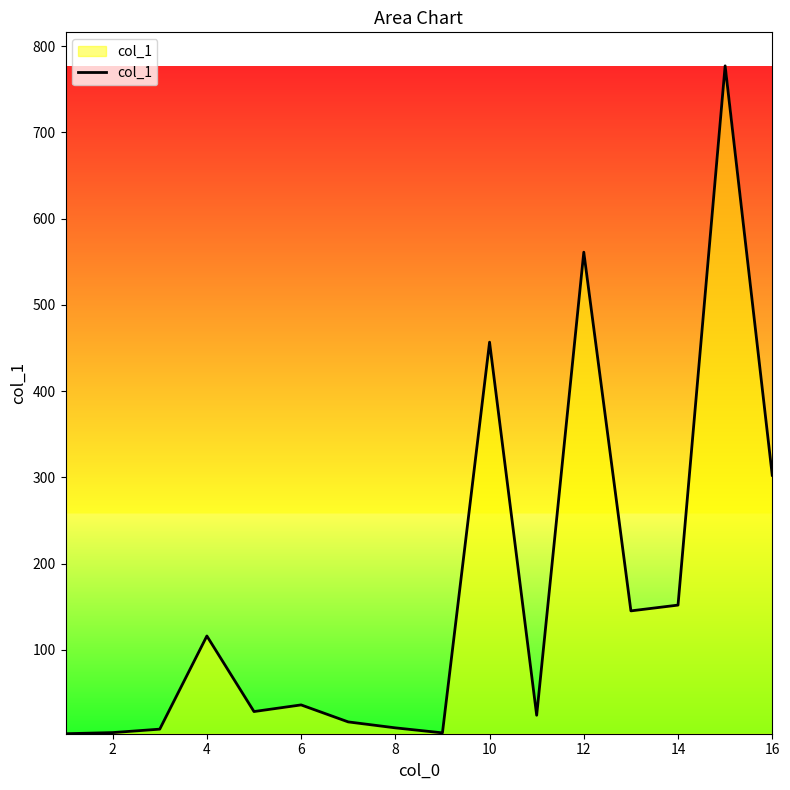

What is the greatest value displayed?

777.1